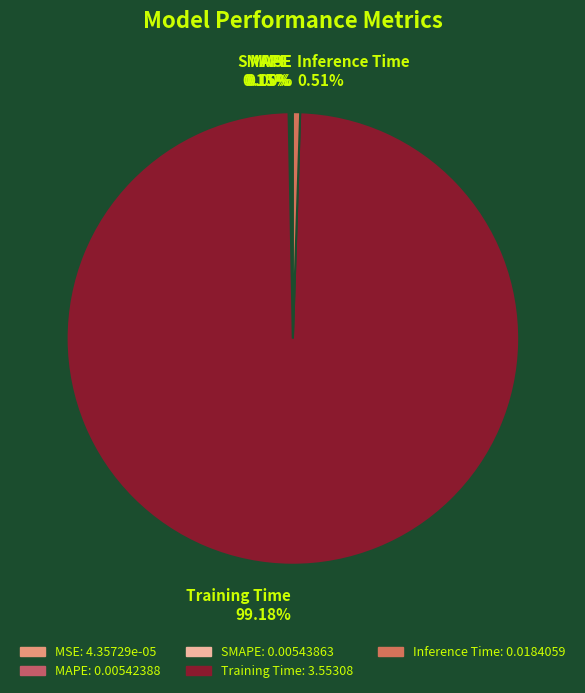

Does any single category account for the majority?

Yes